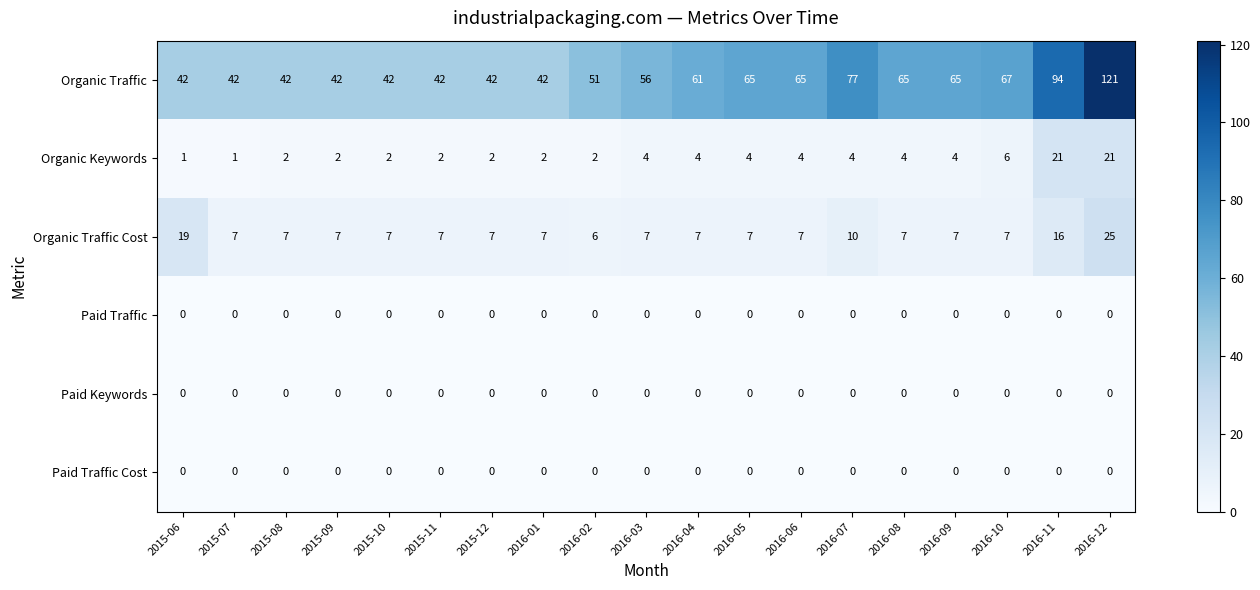

What is the sum of all Organic Keywords values?

92